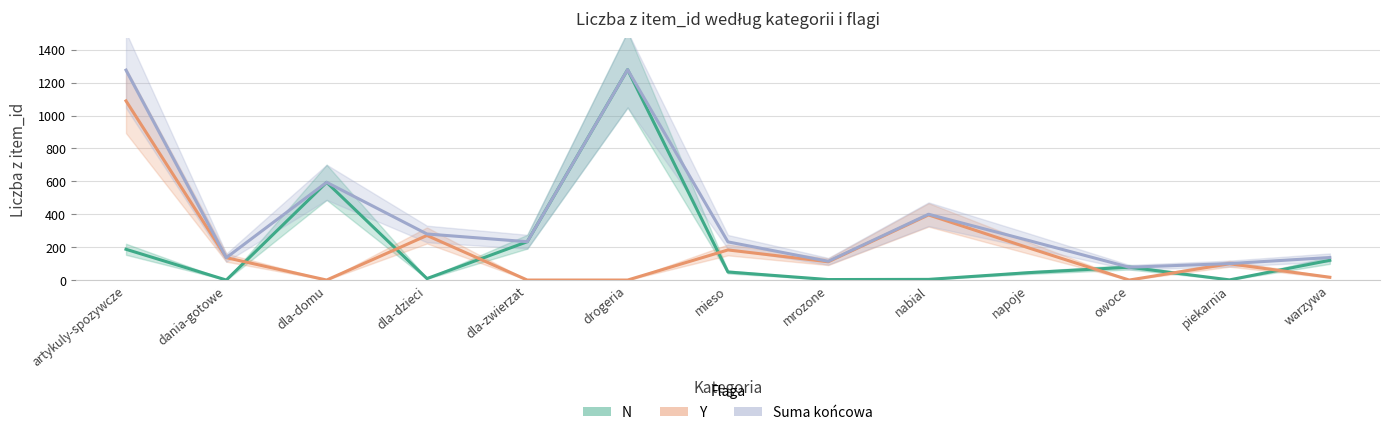

True or false: N has a value of 233 at dla-zwierzat.

True